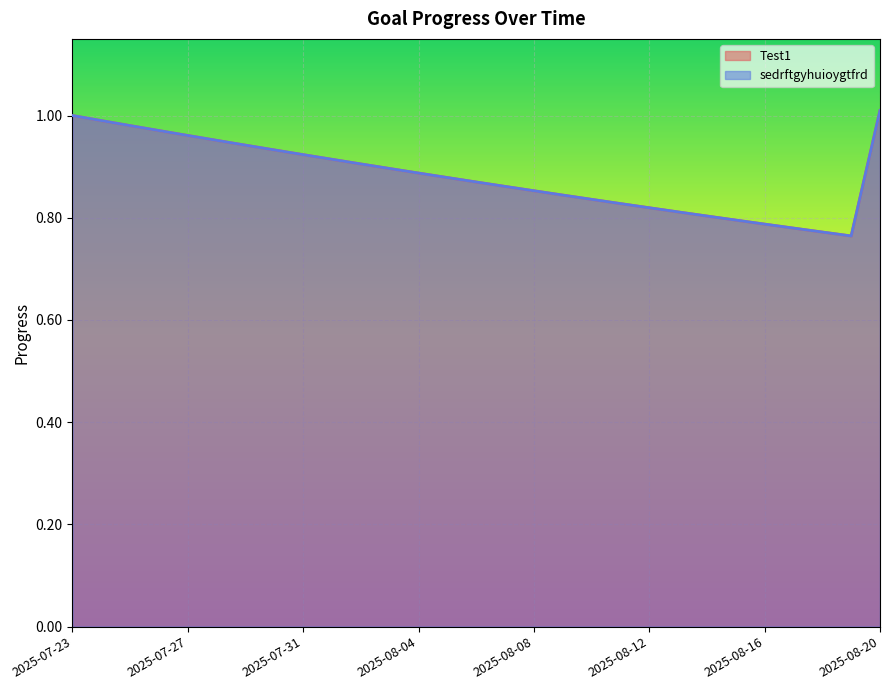

Between 2025-08-15 and 2025-08-16, which is larger?

2025-08-15